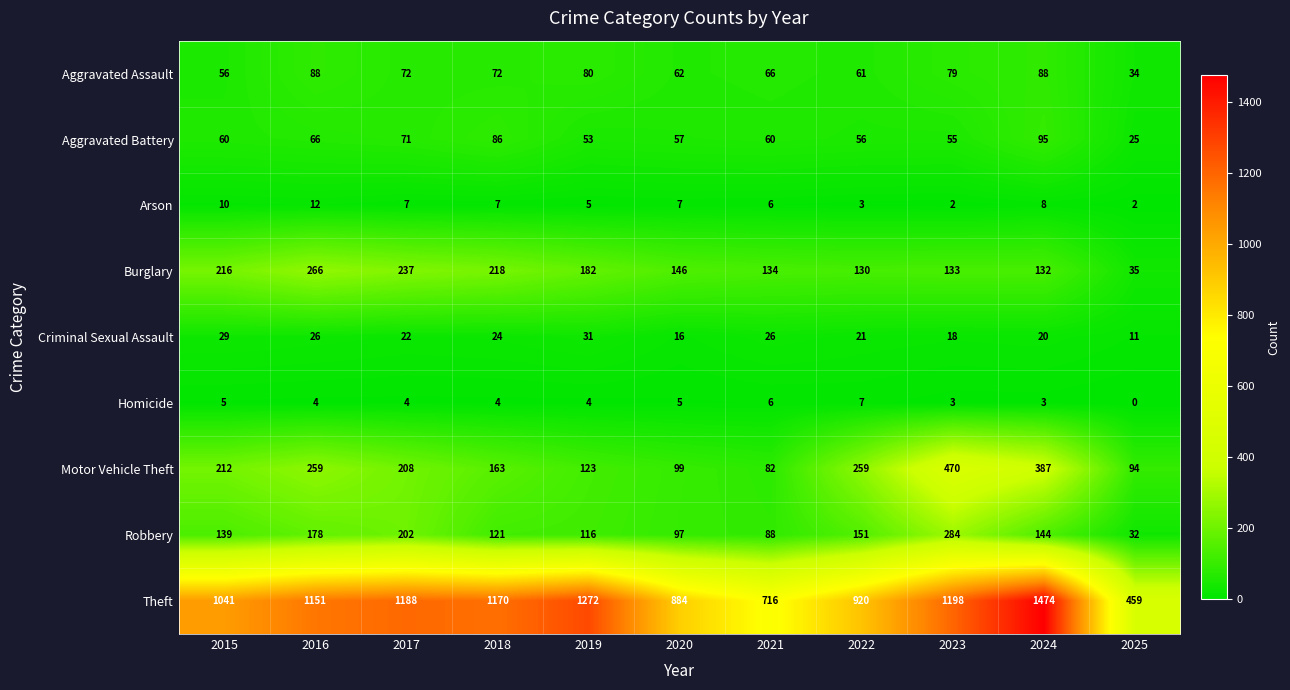

The value of Arson at 2021 is 6. True or false?

True